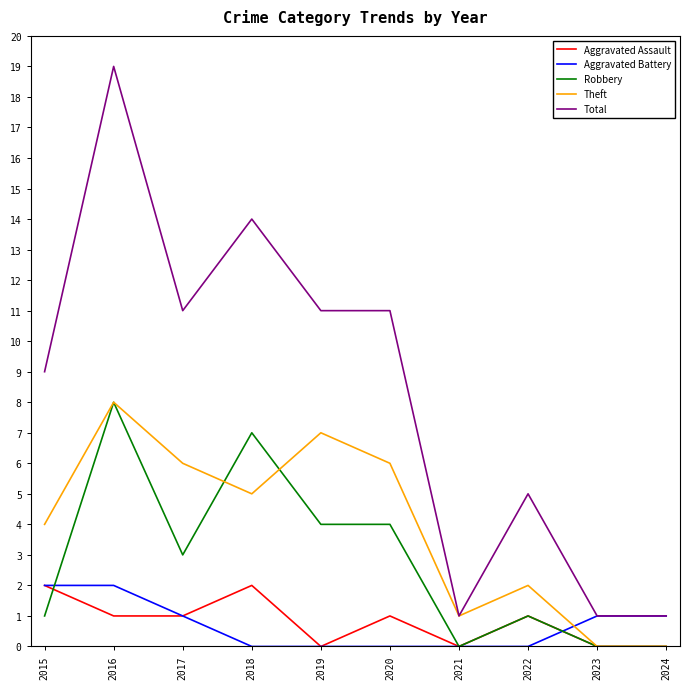

At which label does Robbery reach its peak?

2016